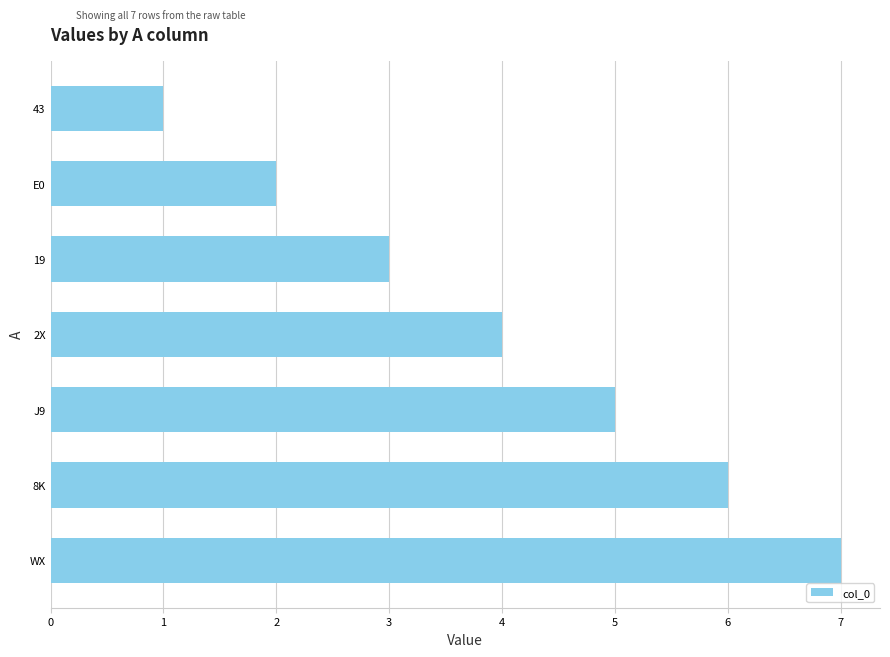

What is the difference between the maximum and minimum values?

6